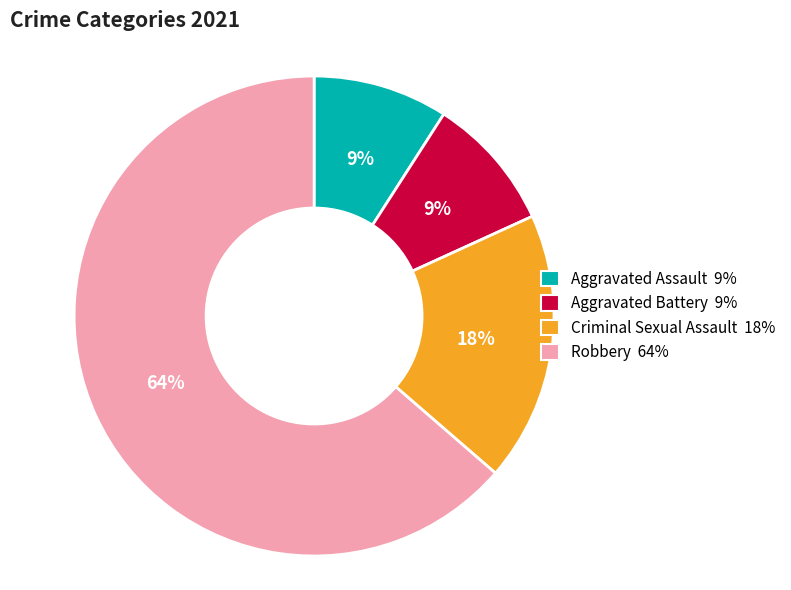

How many segments does this pie chart have?

4